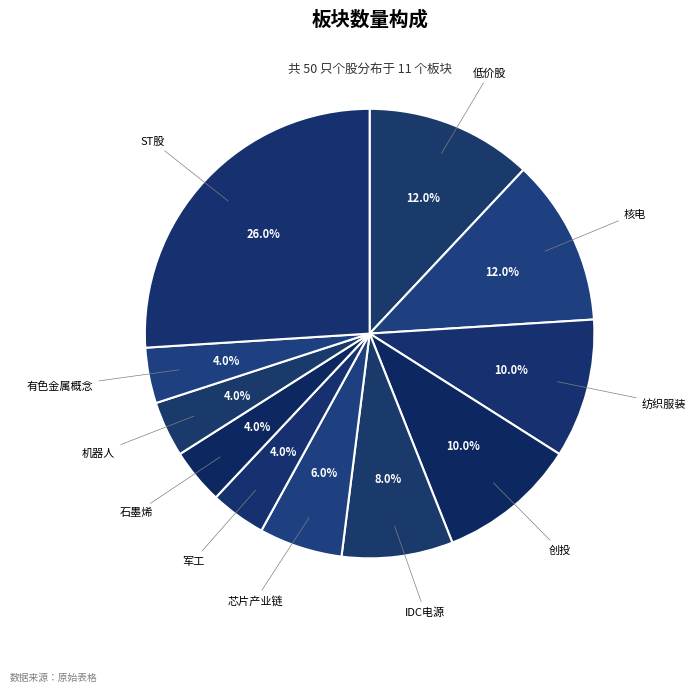

Rank the categories by value from highest to lowest.

ST股, 低价股, 核电, 纺织服装, 创投, IDC电源, 芯片产业链, 军工, 石墨烯, 机器人, 有色金属概念